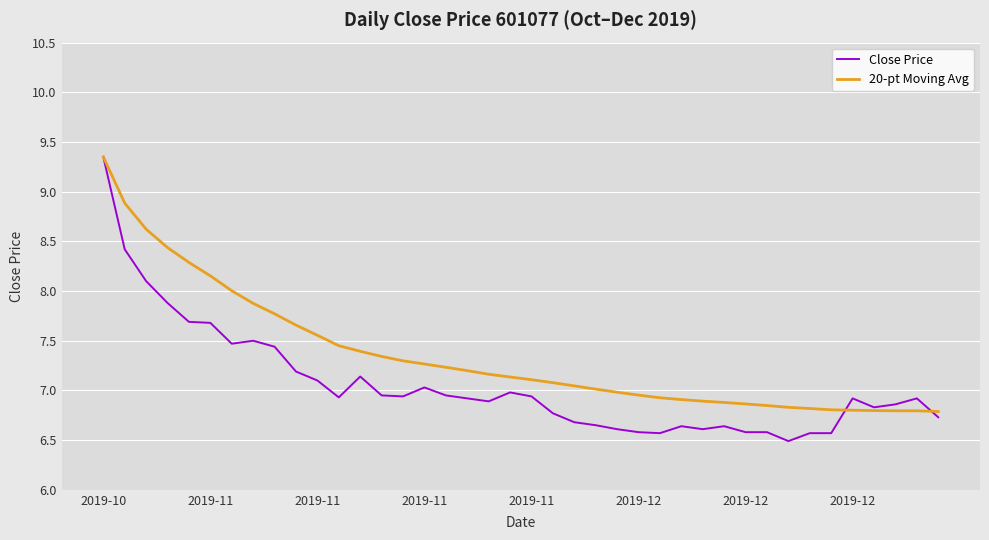

Which series has the largest total across all categories?

20-pt Moving Avg